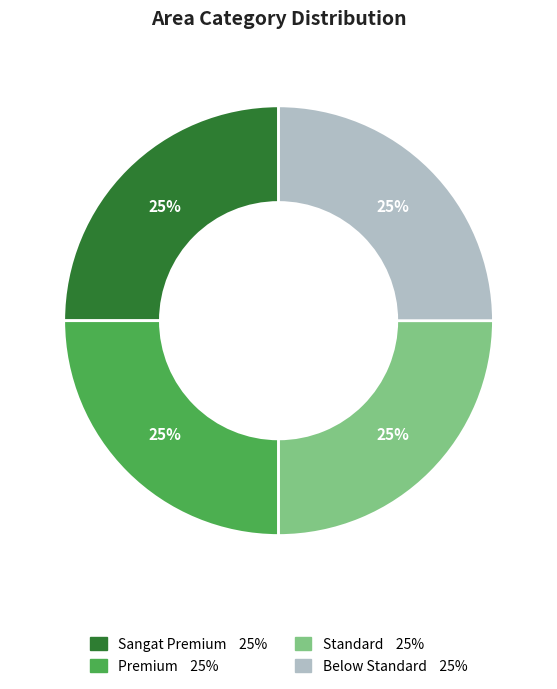

Is it true that Standard is 37% of the pie?

False